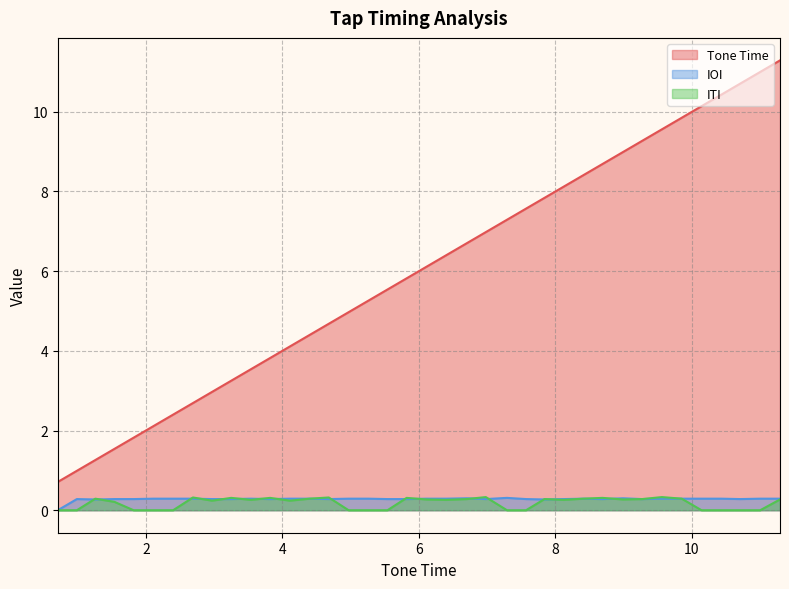

True or false: ITI and Tone Time intersect in this chart.

False